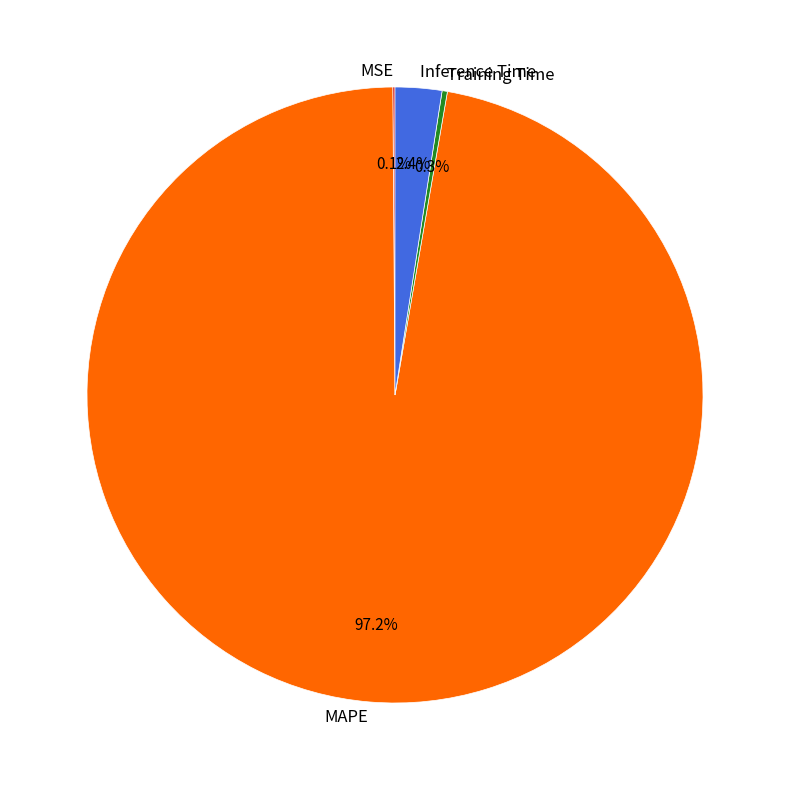

How much of the chart is everything except Inference Time?

97.6%